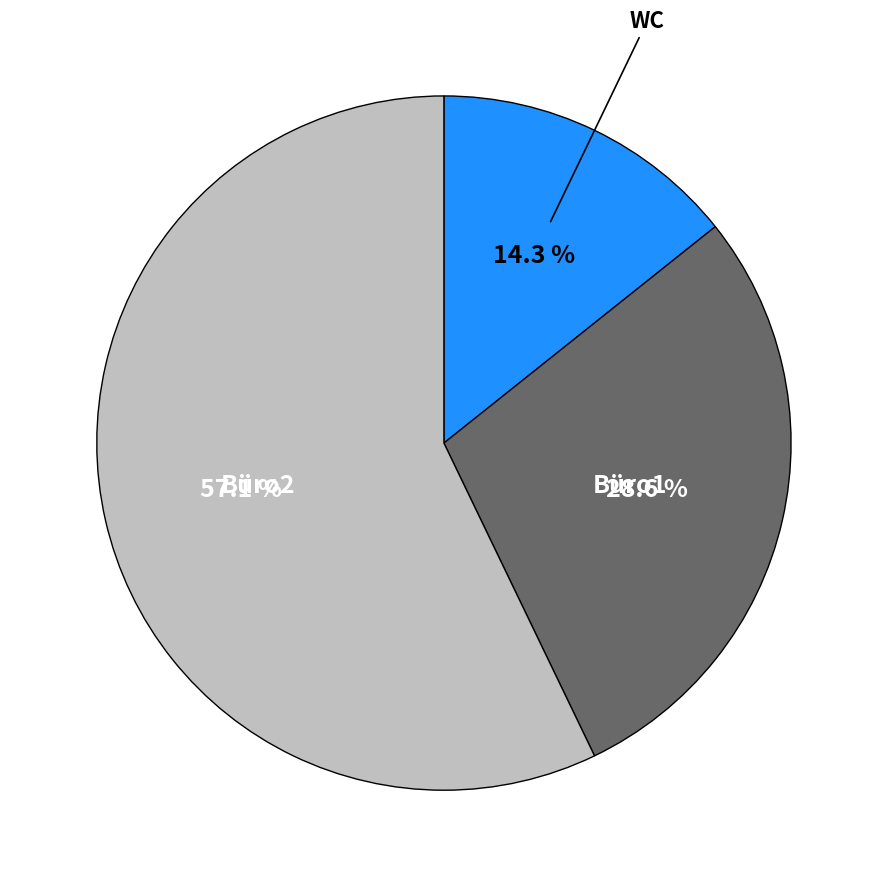

Does any single category account for the majority?

Yes